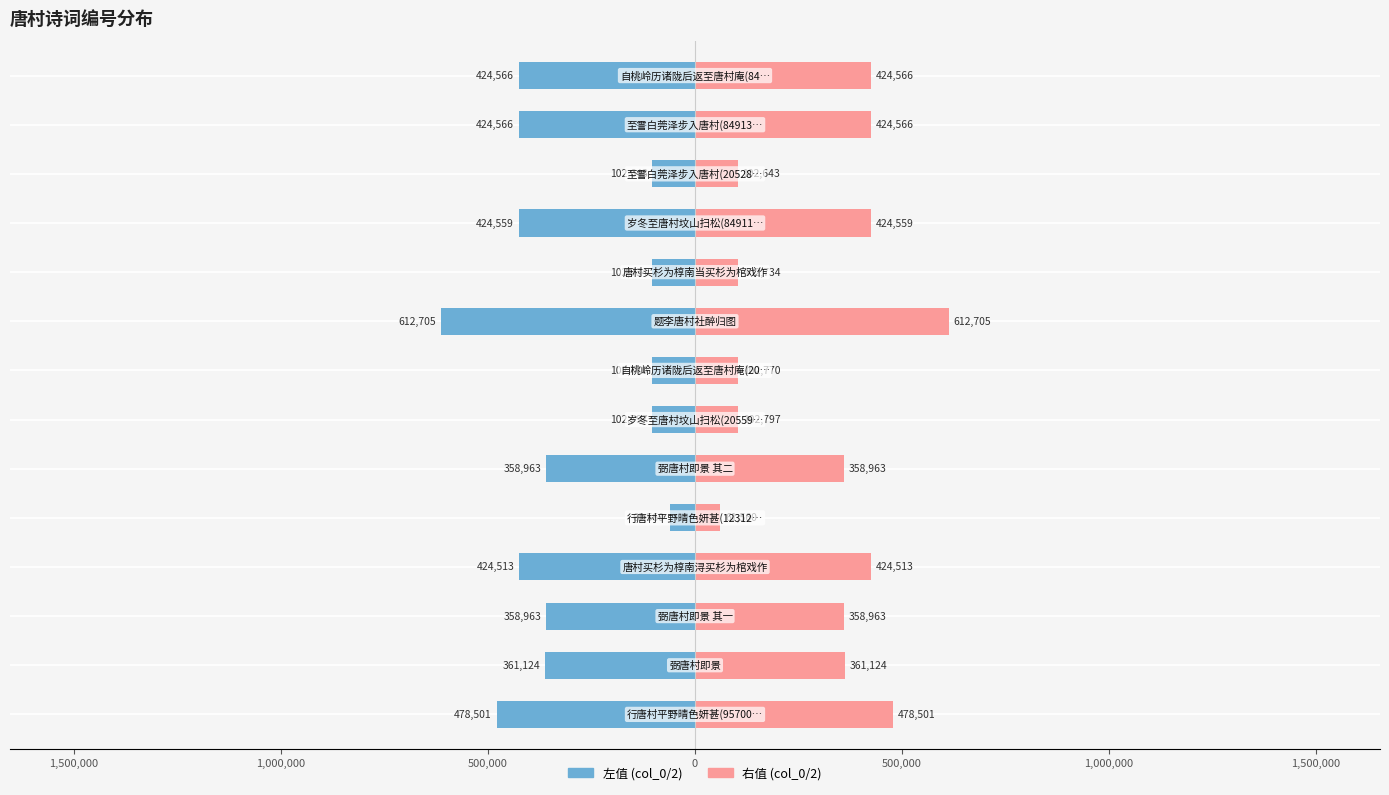

How many groups of bars are there?

14